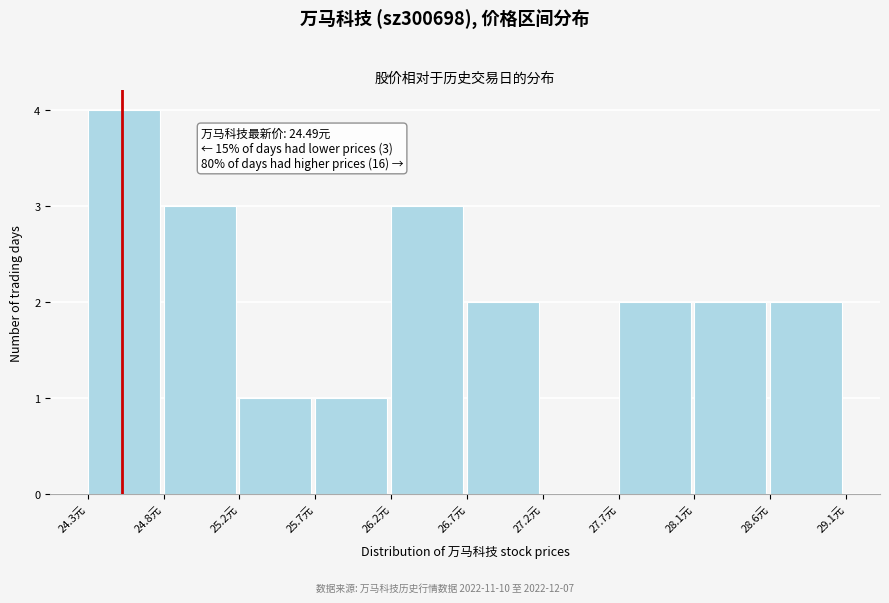

Over which range of the x-axis is the bar tallest?

24.25 to 24.75